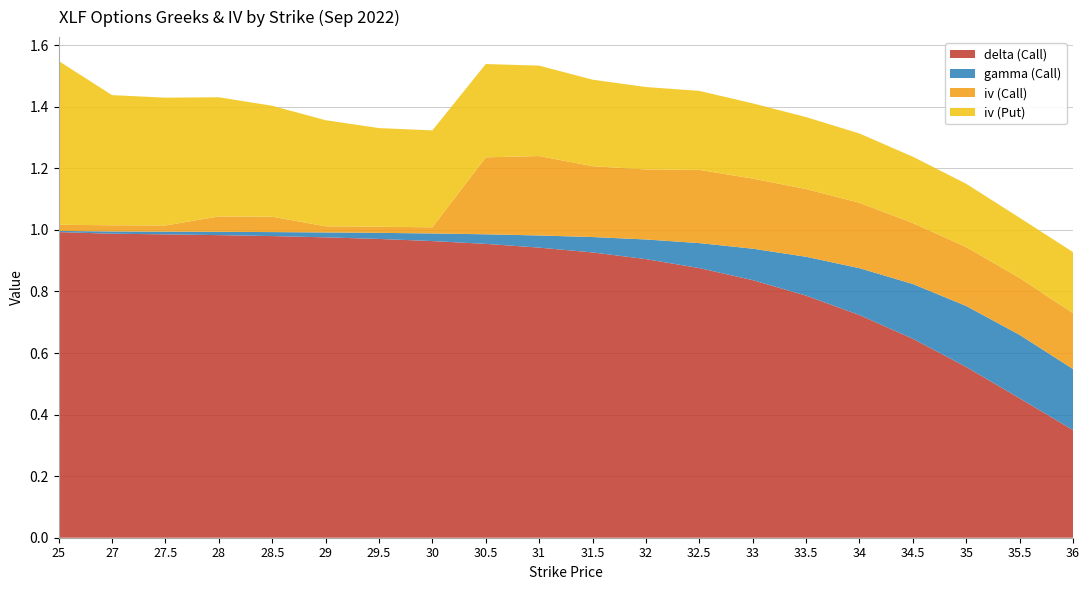

Reading right to left, list all the values displayed in this chart.

delta (Call): 0.3	0.5	0.6	0.6	0.7	0.8	0.8	0.9	0.9	0.9	0.9	1.0	1.0	1.0	1.0	1.0	1.0	1.0	1.0	1.0
gamma (Call): 0.2	0.2	0.2	0.2	0.2	0.1	0.1	0.1	0.1	0.1	0.0	0.0	0.0	0.0	0.0	0.0	0.0	0.0	0.0	0.0
iv (Call): 0.2	0.2	0.2	0.2	0.2	0.2	0.2	0.2	0.2	0.2	0.3	0.2	0.0	0.0	0.0	0.1	0.1	0.0	0.0	0.0
iv (Put): 0.2	0.2	0.2	0.2	0.2	0.2	0.2	0.3	0.3	0.3	0.3	0.3	0.3	0.3	0.3	0.4	0.4	0.4	0.4	0.5